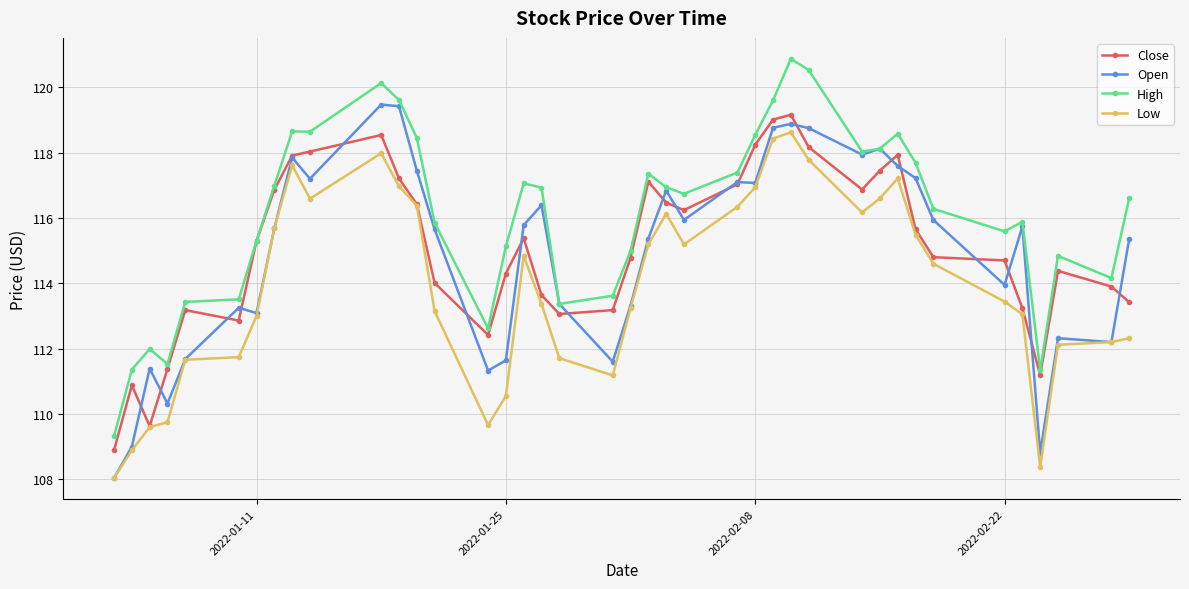

How many values in the Close series exceed 115?

20